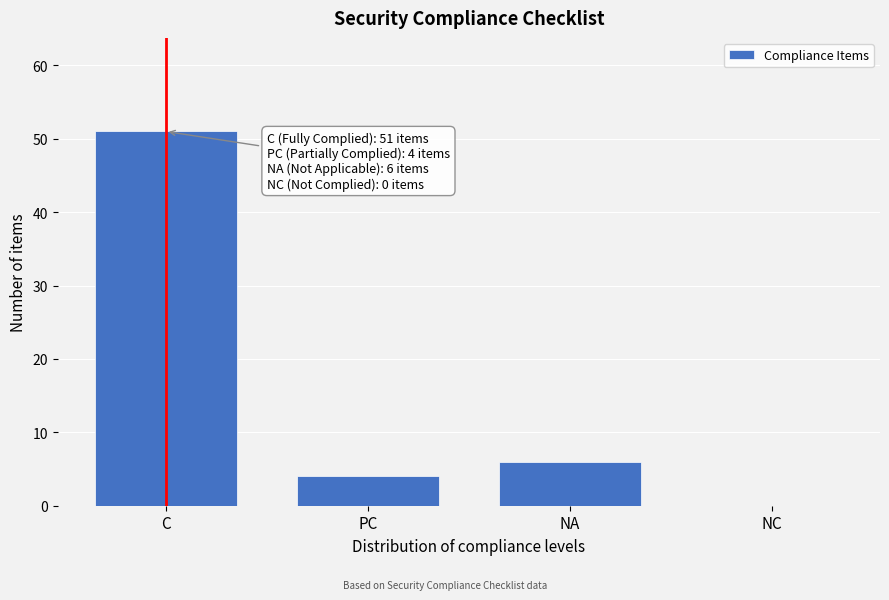

Reading left to right, what are all the values shown in this chart?

C=51	PC=4	NA=6	NC=0